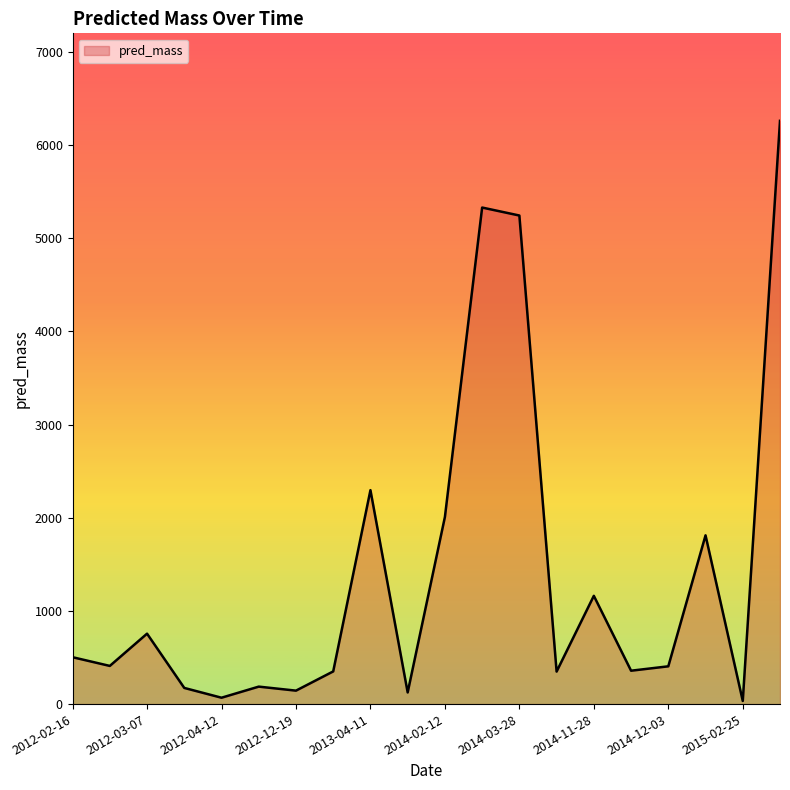

What is the difference between the maximum and minimum values?

6226.0